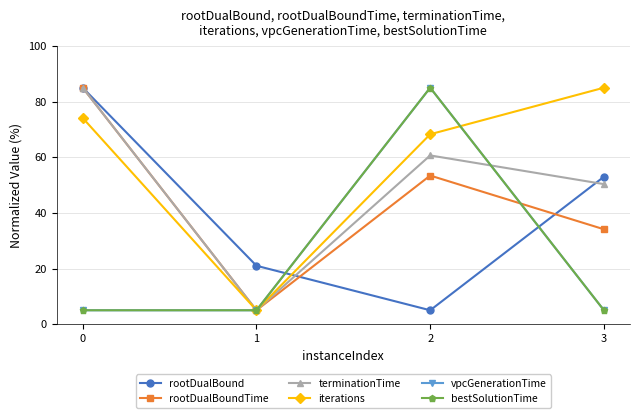

Which series changed the most between 1 and 2?

vpcGenerationTime